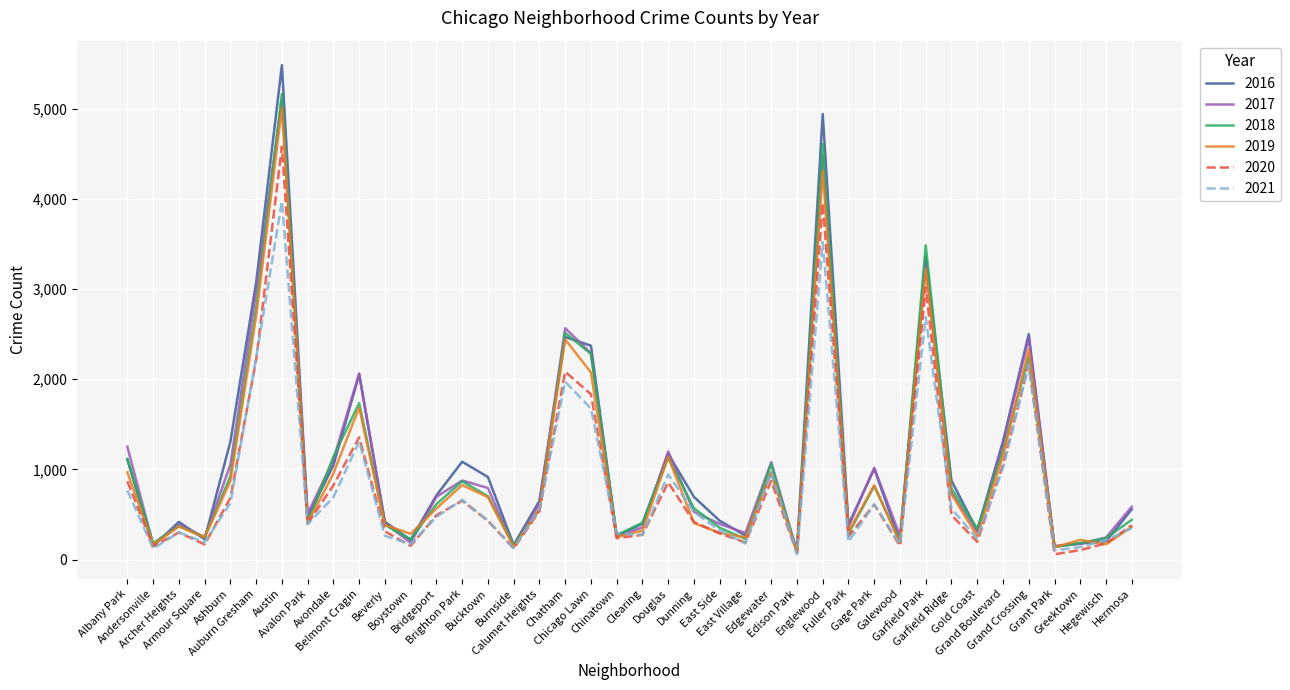

True or false: 2018 has more than 2 points higher than both neighbors.

True